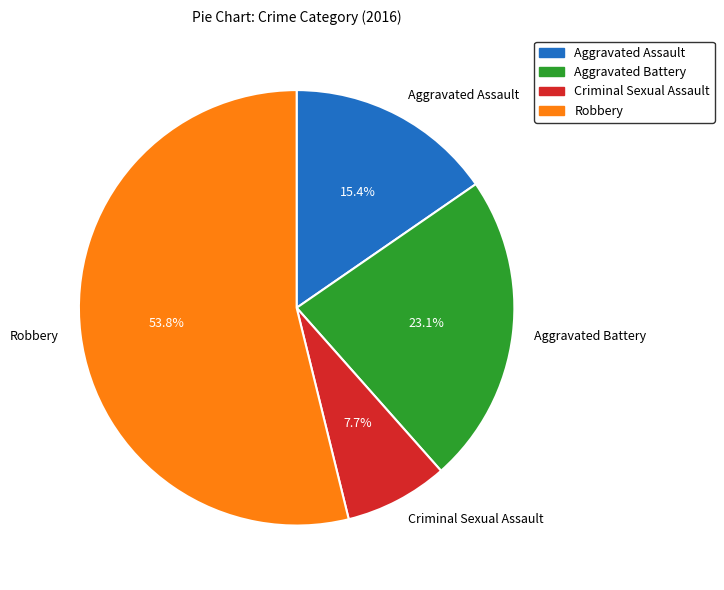

The Criminal Sexual Assault slice represents 8% of the pie. True or false?

True